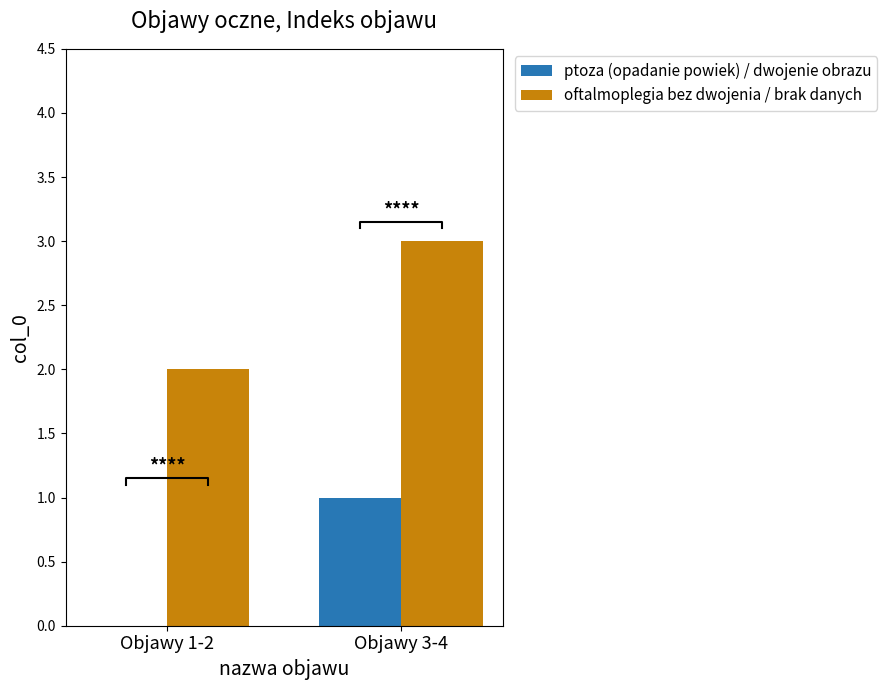

Reading left to right, what are all the values shown in this chart?

ptoza (opadanie powiek) / dwojenie obrazu: Objawy 1-2=0	Objawy 3-4=1
oftalmoplegia bez dwojenia / brak danych: Objawy 1-2=2	Objawy 3-4=3